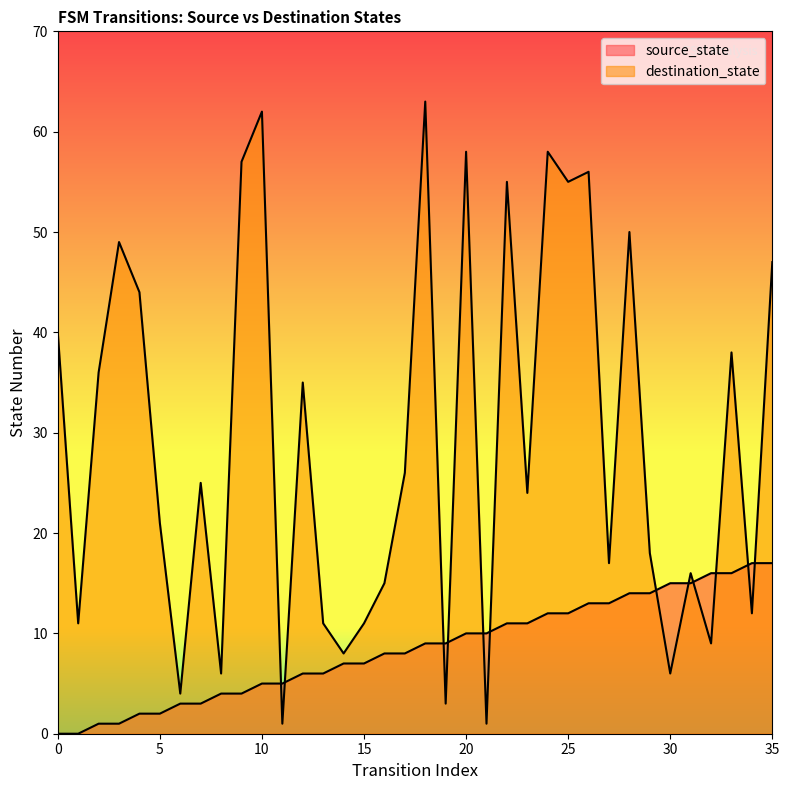

Is it true that destination_state equals 1 at 11?

True